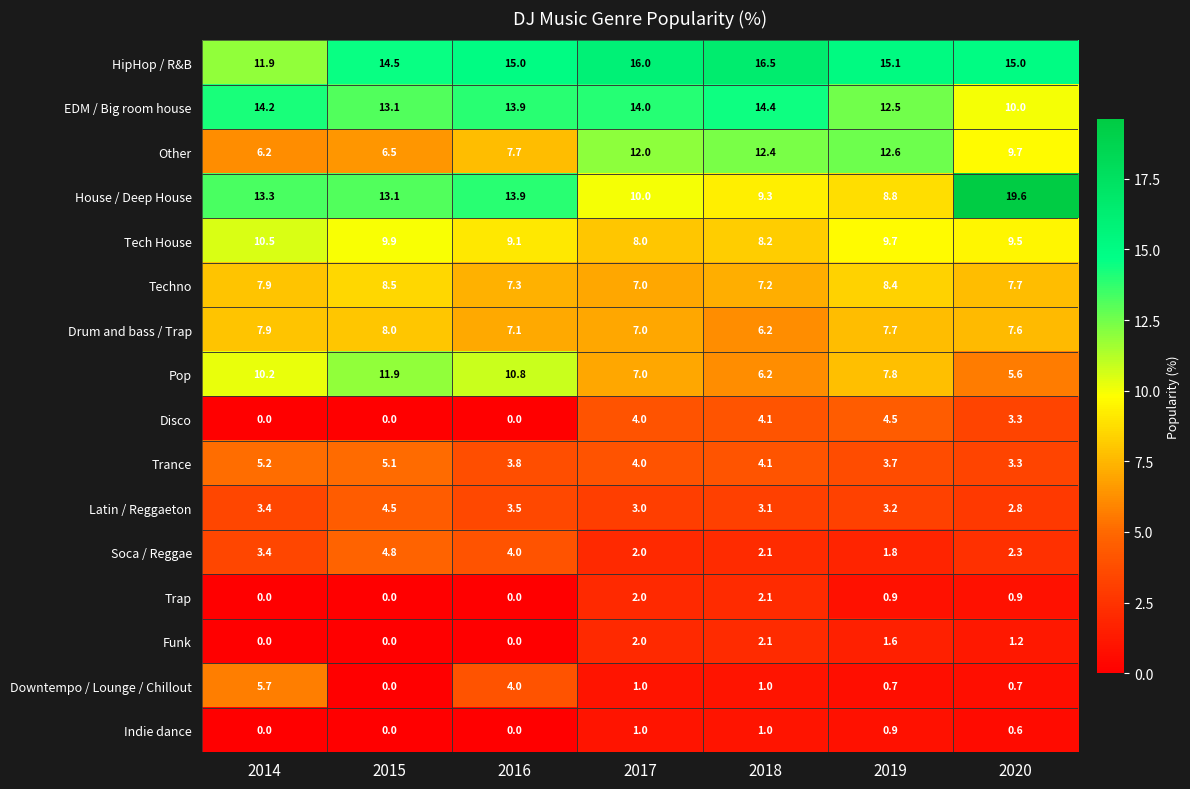

Where is Latin / Reggaeton nearest to the value 3?

2017